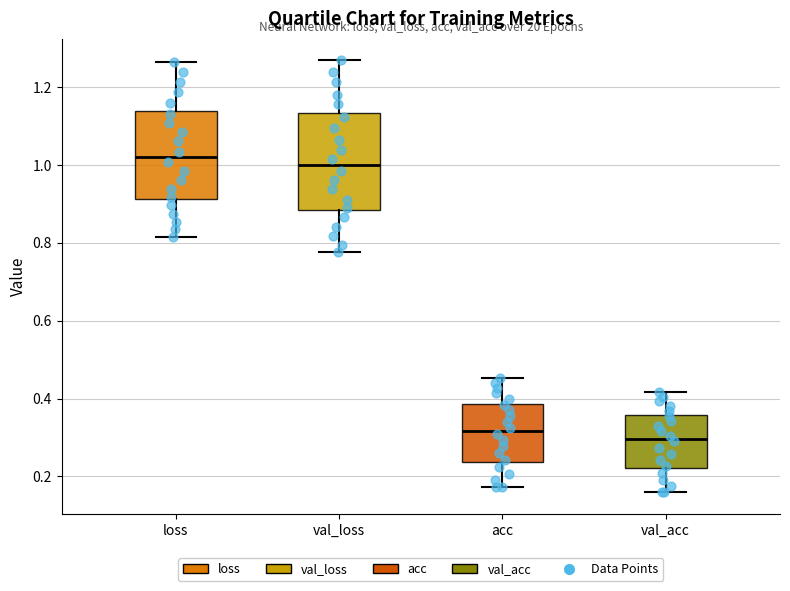

Comparing the boxes themselves (not the whiskers), which one is the tallest?

val_loss